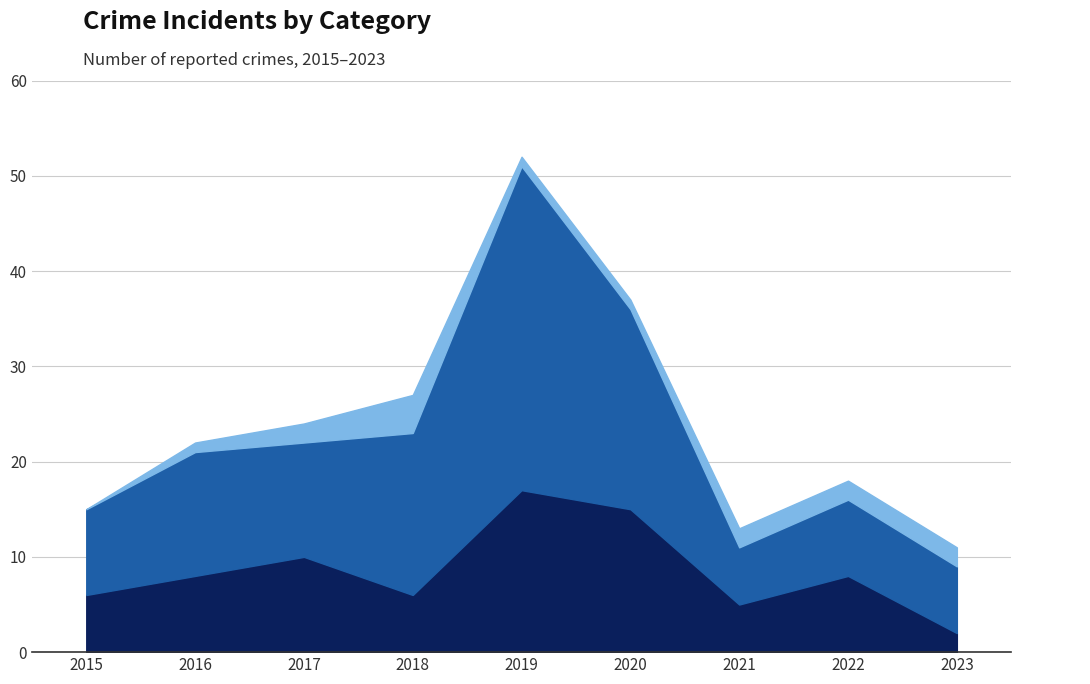

True or false: Theft and Robbery cross at least once.

False